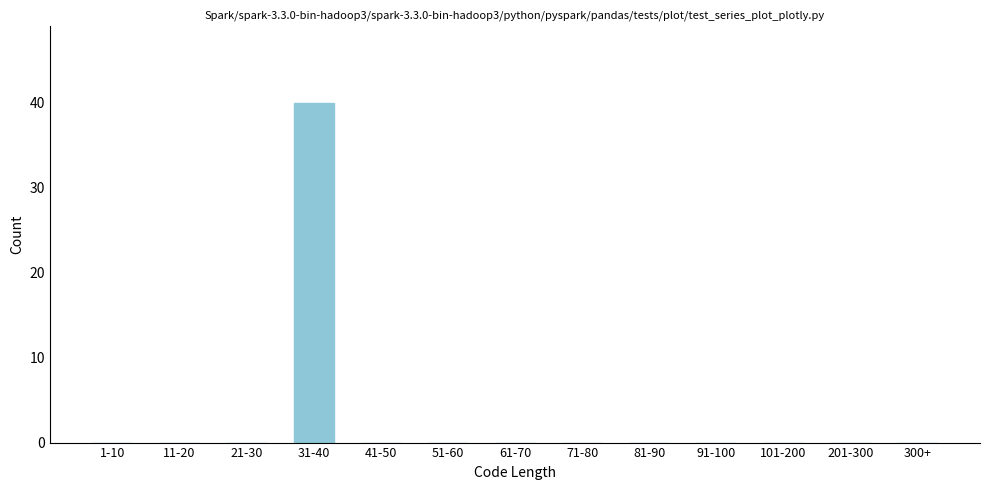

Reading right to left, extract all data points from this chart.

300+=0	201-300=0	101-200=0	91-100=0	81-90=0	71-80=0	61-70=0	51-60=0	41-50=0	31-40=40	21-30=0	11-20=0	1-10=0